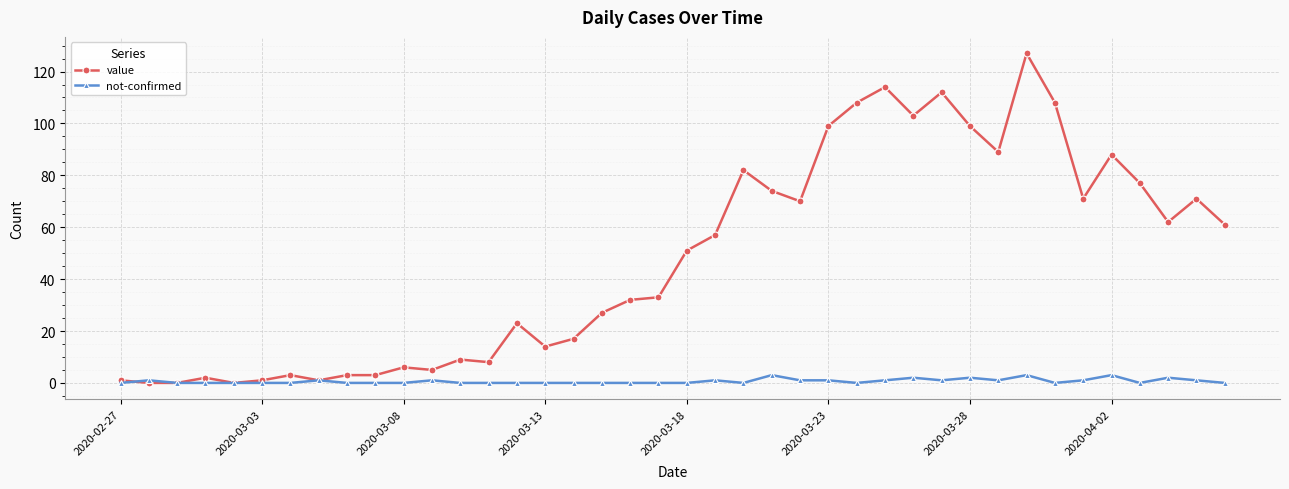

Rank the series by their average value, from lowest to highest.

not-confirmed, value